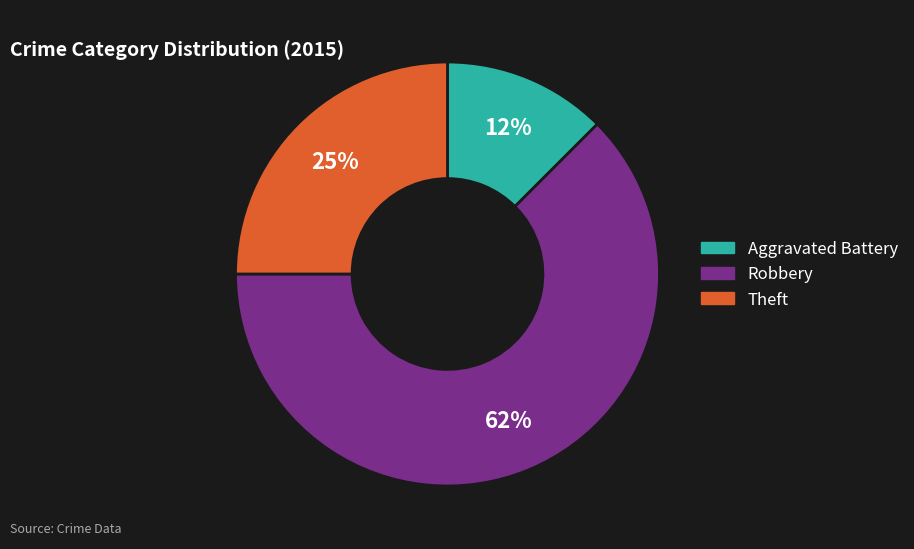

The Robbery slice represents 62% of the pie. True or false?

True